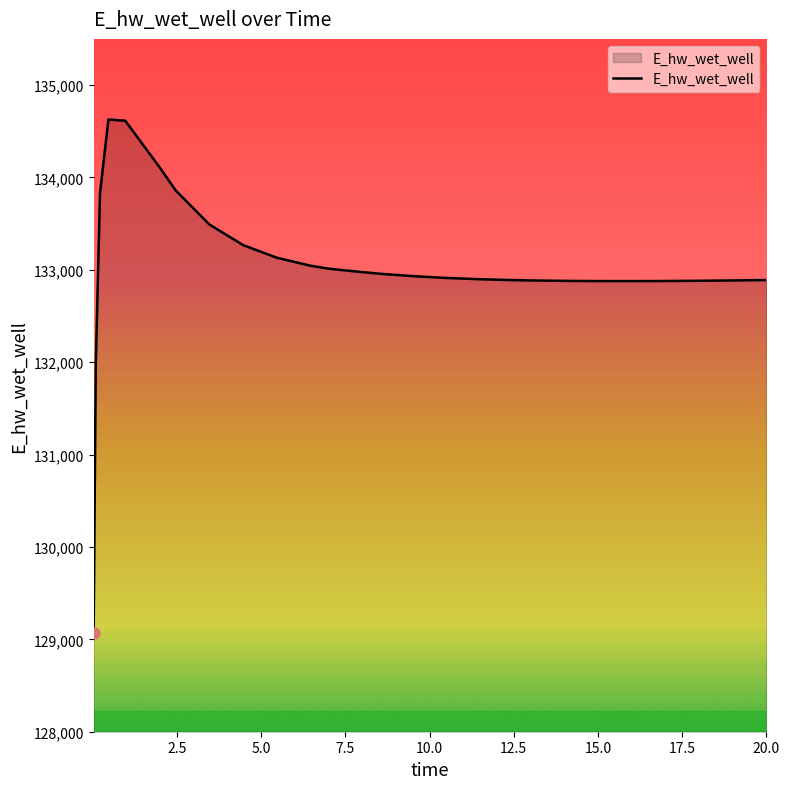

What is the difference between the maximum and minimum values?

5557.1